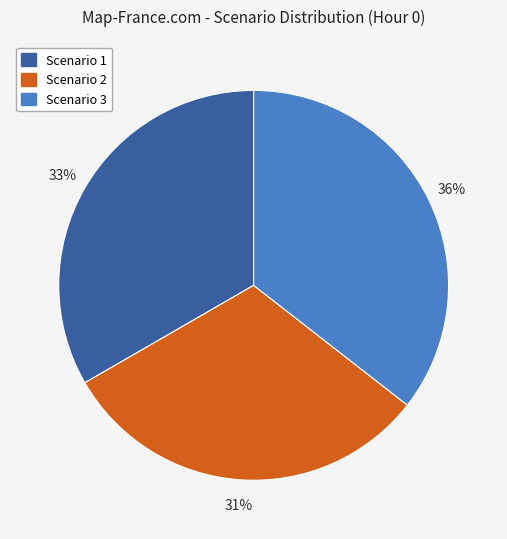

What percentage is the Scenario 2 slice, to the nearest percent?

31%